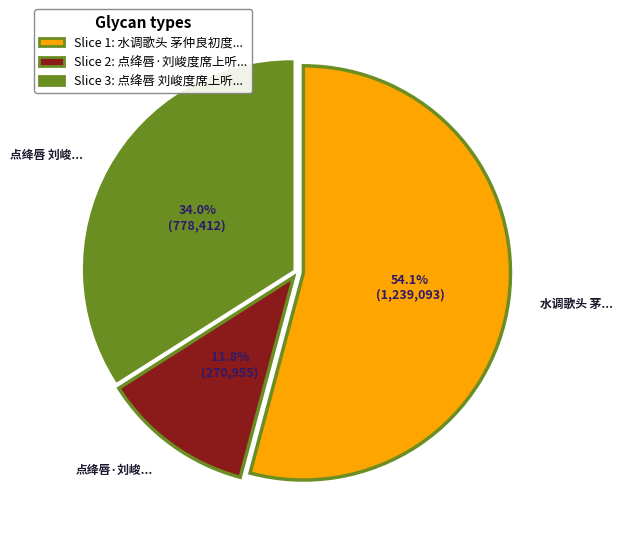

Is there any slice that represents more than half of the pie?

Yes